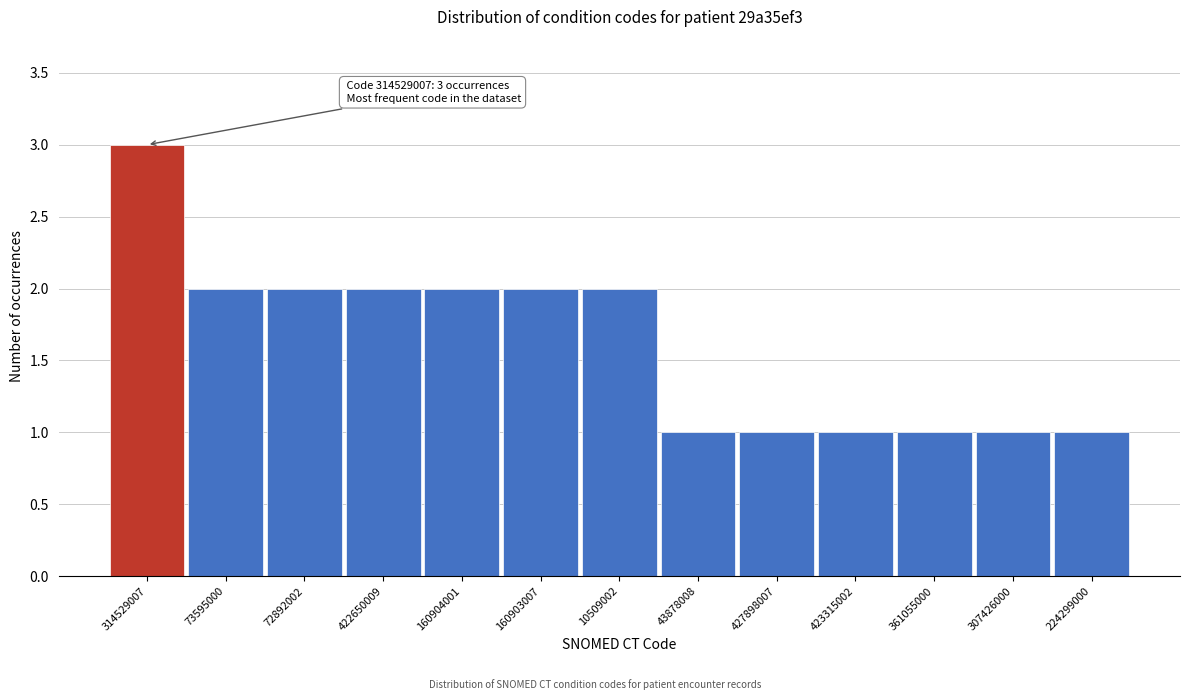

Reading right to left, transcribe all the data shown in this chart.

224299000=1	307426000=1	361055000=1	423315002=1	427898007=1	43878008=1	10509002=2	160903007=2	160904001=2	422650009=2	72892002=2	73595000=2	314529007=3